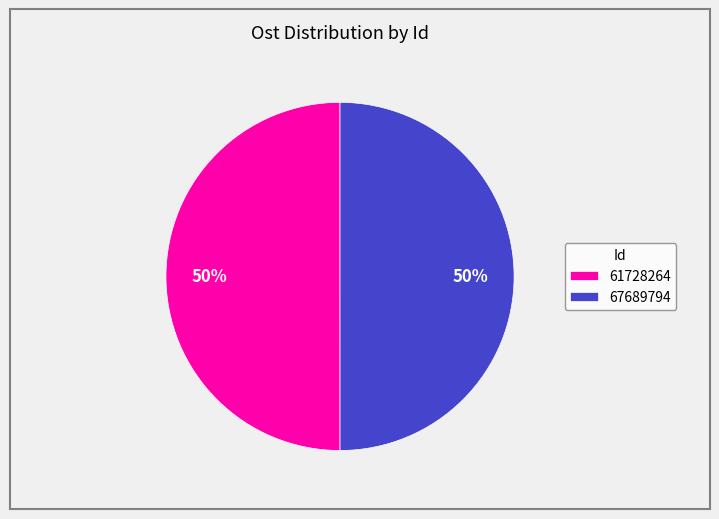

How many segments does this pie chart have?

2